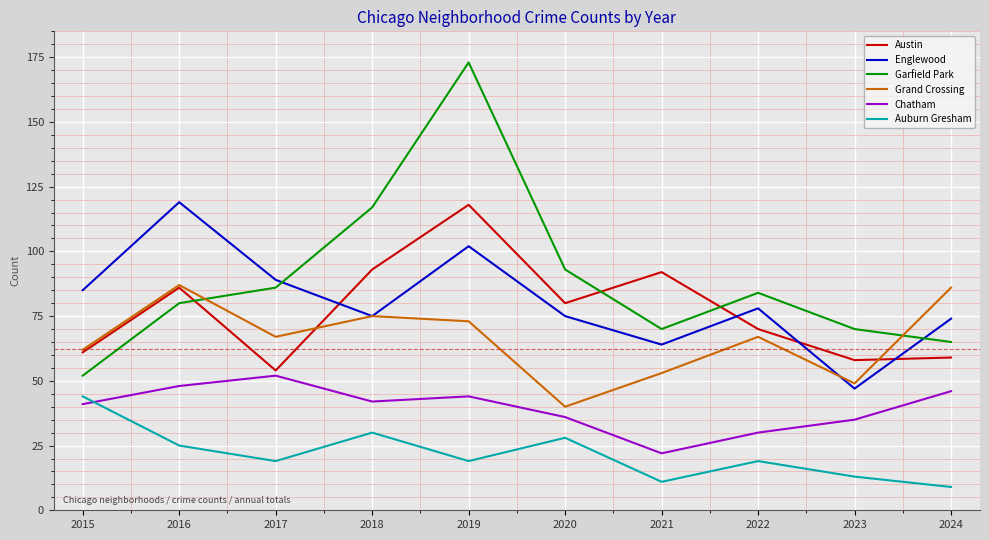

At which label does Englewood reach its peak?

2016